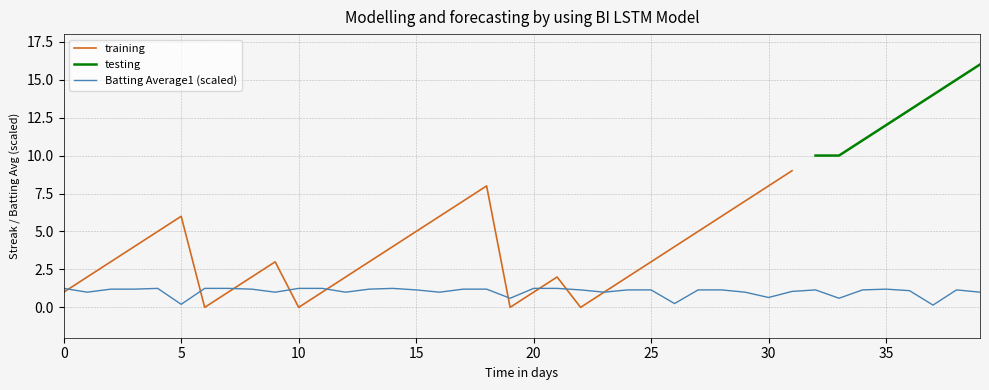

What is the ratio of the value at 25 to the value at 28?

1.0